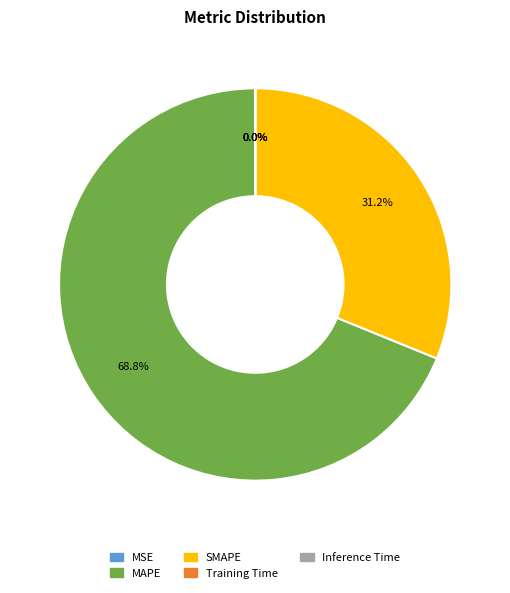

Do SMAPE and MAPE together represent more than half of the pie?

Yes